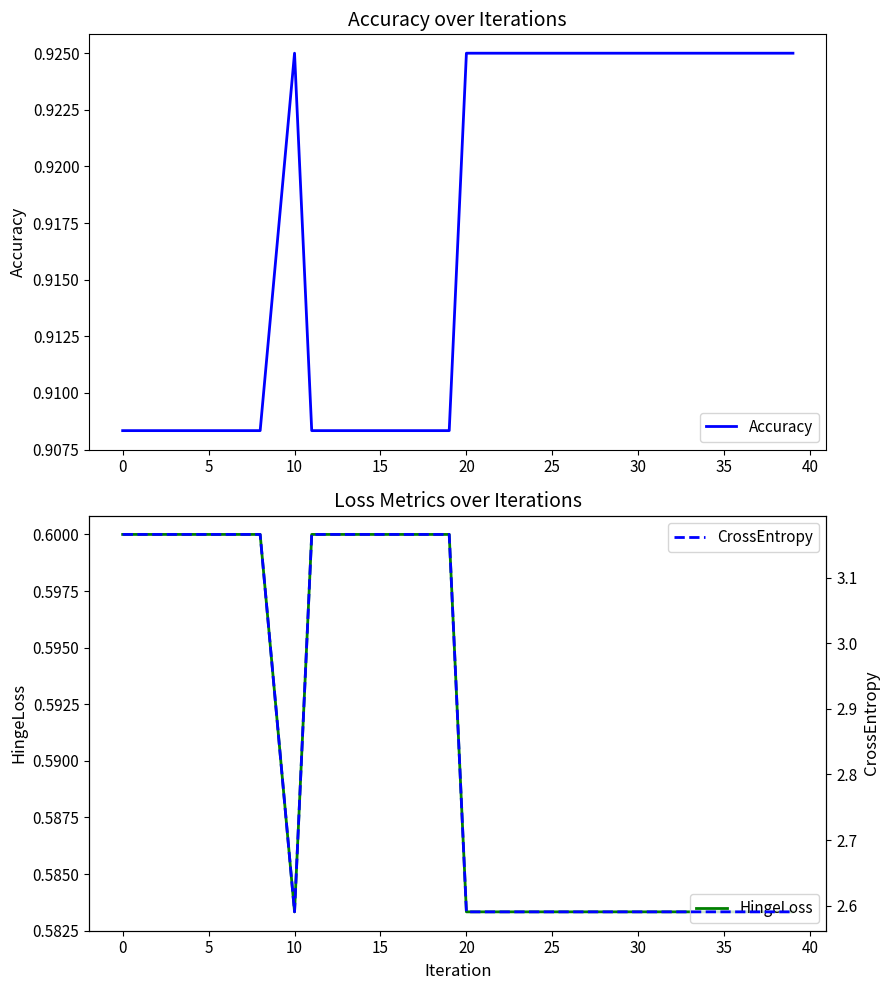

How many data points does each series have?

40